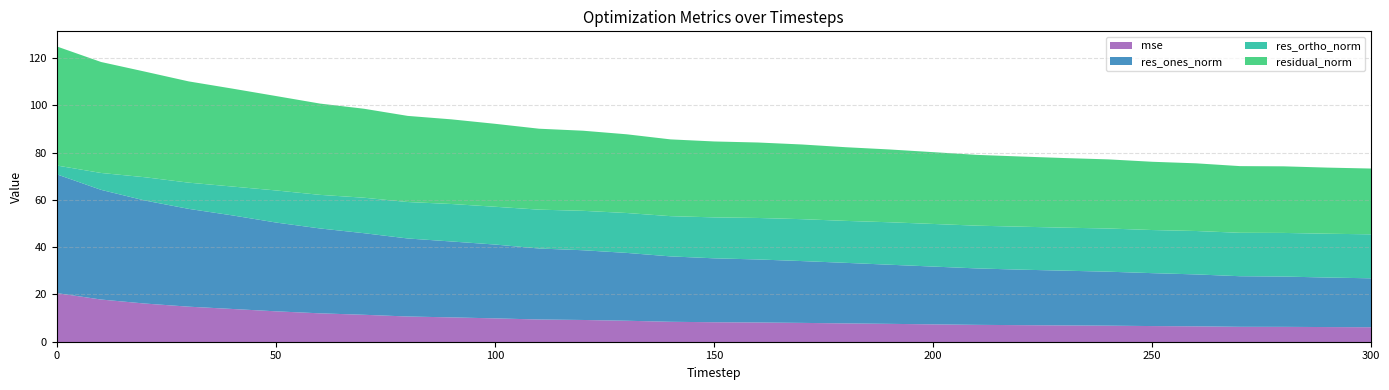

Reading right to left, transcribe all the data shown in this chart.

mse: 6.3	6.4	6.5	6.5	6.7	6.8	7.0	7.1	7.2	7.3	7.6	7.8	8.0	8.2	8.3	8.5	8.6	9.1	9.4	9.6	10.1	10.5	10.9	11.6	12.2	13.1	14.1	15.0	16.4	18.1	20.8
res_ones_norm: 20.7	20.9	21.3	21.4	22.0	22.4	22.8	23.2	23.5	23.9	24.4	25.0	25.6	26.1	26.7	27.0	27.7	28.7	29.5	30.0	31.2	32.1	33.0	34.5	35.9	37.5	39.6	41.4	43.6	46.4	50.2
res_ortho_norm: 18.6	18.5	18.5	18.4	18.4	18.2	18.3	18.2	18.2	18.1	18.0	18.0	17.7	17.7	17.6	17.3	17.0	16.9	16.7	16.4	16.0	15.9	15.4	15.0	14.2	13.6	12.2	11.1	9.8	7.1	3.8
residual_norm: 27.8	28.0	28.2	28.2	28.6	28.9	29.2	29.4	29.7	29.9	30.4	30.8	31.2	31.6	31.9	32.1	32.5	33.3	33.9	34.2	35.1	35.8	36.4	37.6	38.6	39.9	41.4	42.8	44.7	46.9	50.3